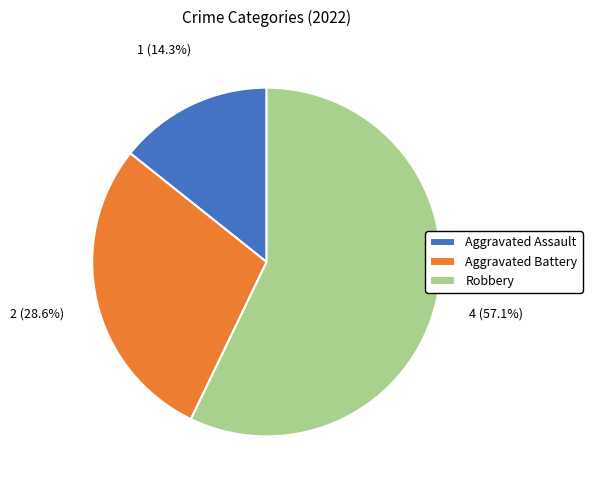

Between Robbery and Aggravated Battery, which is larger?

Robbery